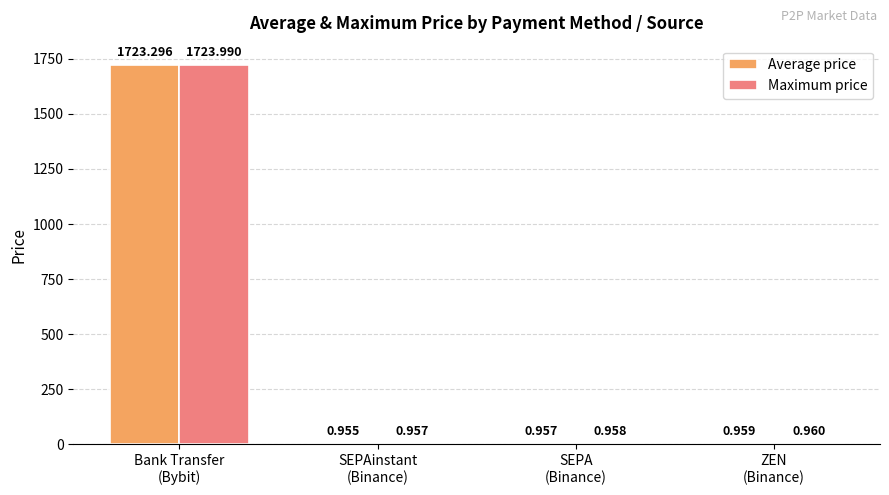

Which series has the largest total across all categories?

Maximum price